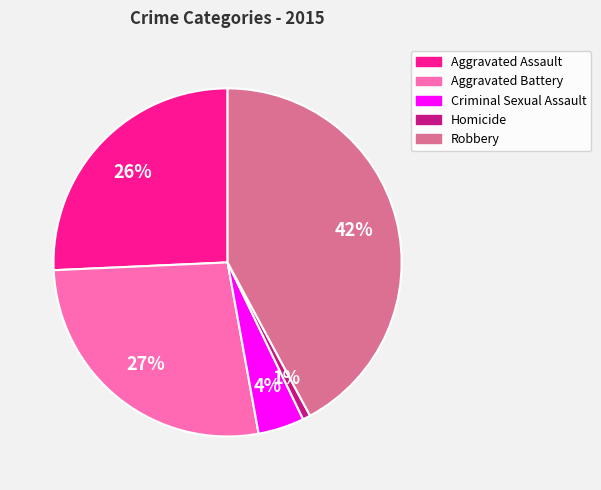

The Homicide slice represents 1% of the pie. True or false?

True